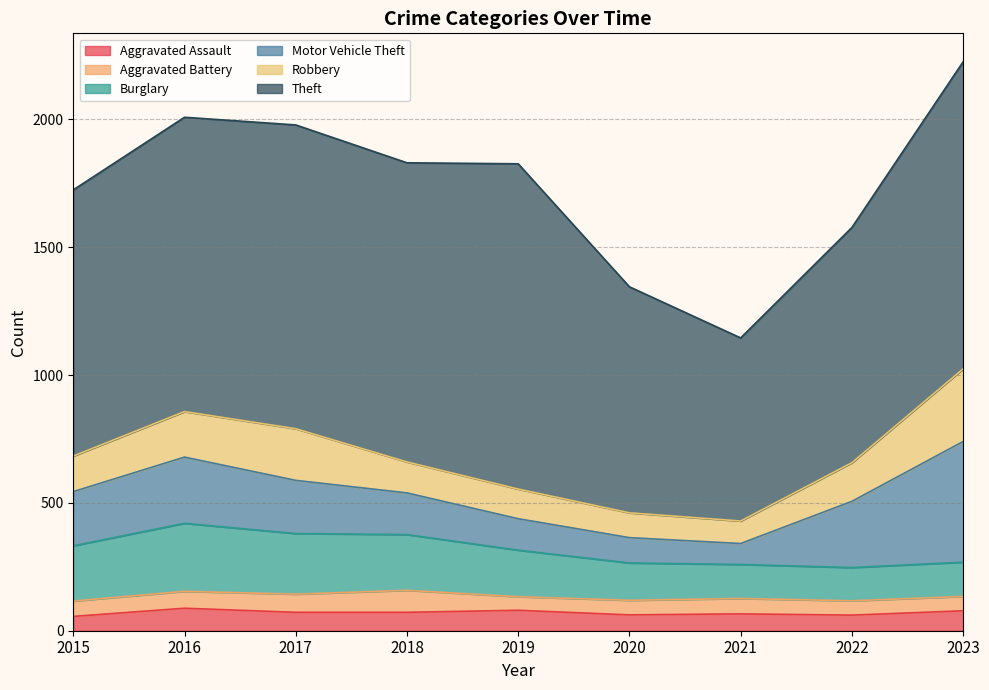

Which series has the largest range (max minus min)?

Theft